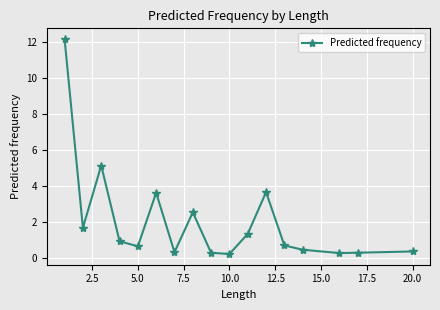

What is the greatest value displayed?

12.2